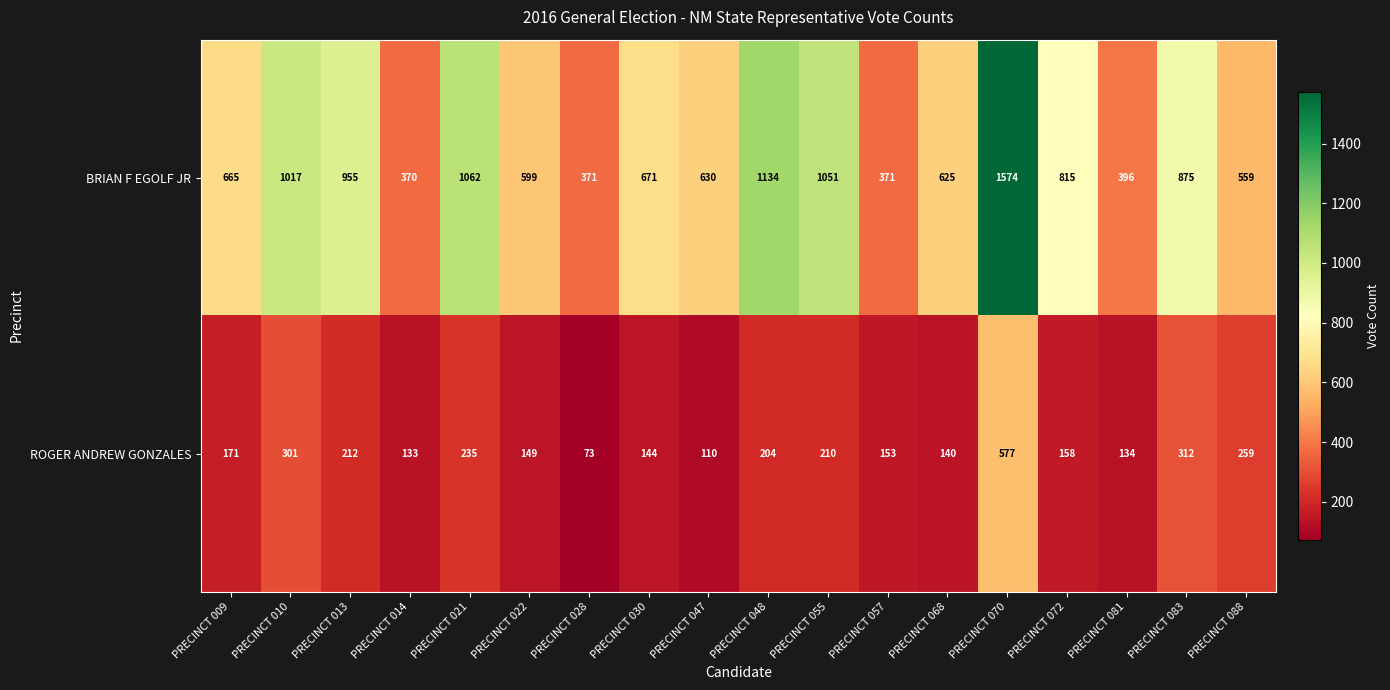

What is the difference between the maximum and minimum values in the ROGER ANDREW GONZALES series?

504